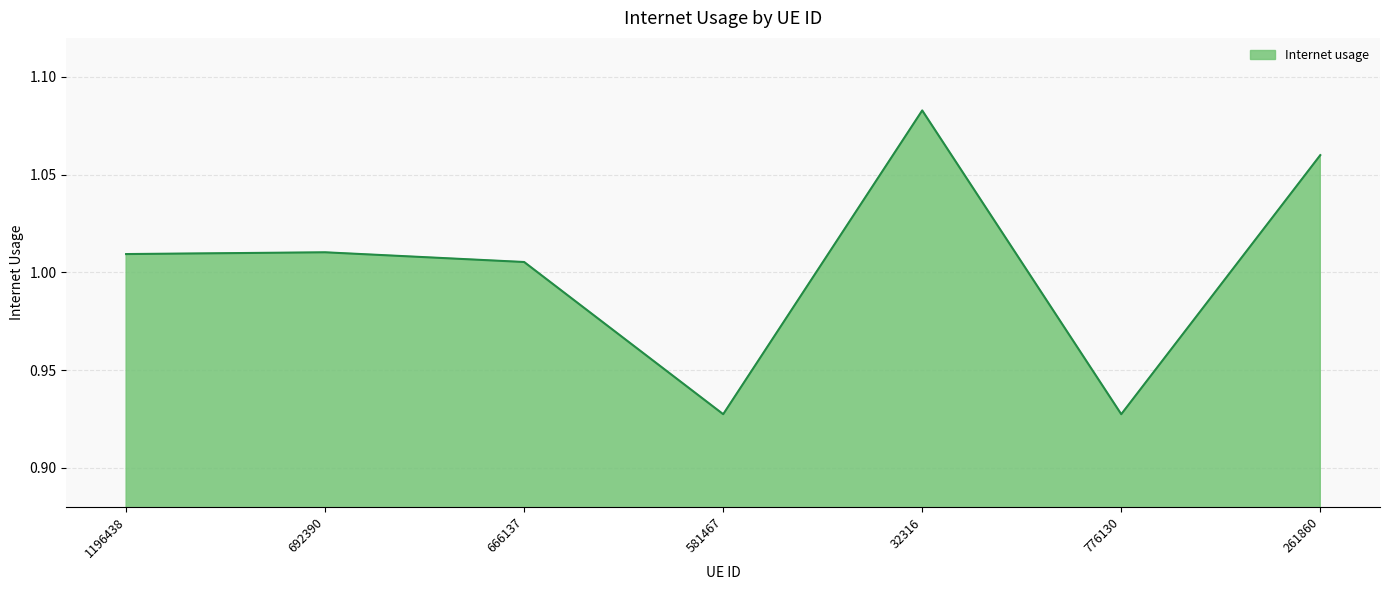

At which label does the data first exceed 1?

1196438